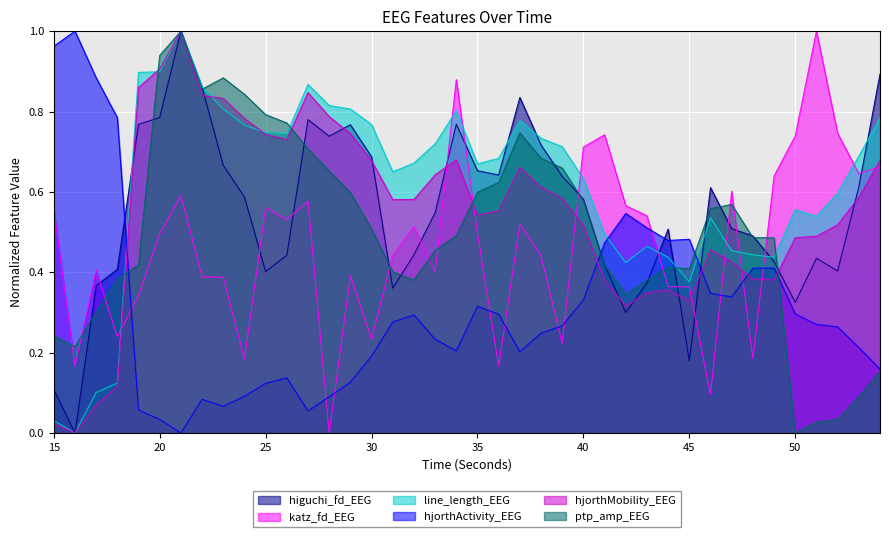

What is the sum of all ptp_amp_EEG values?

20.1